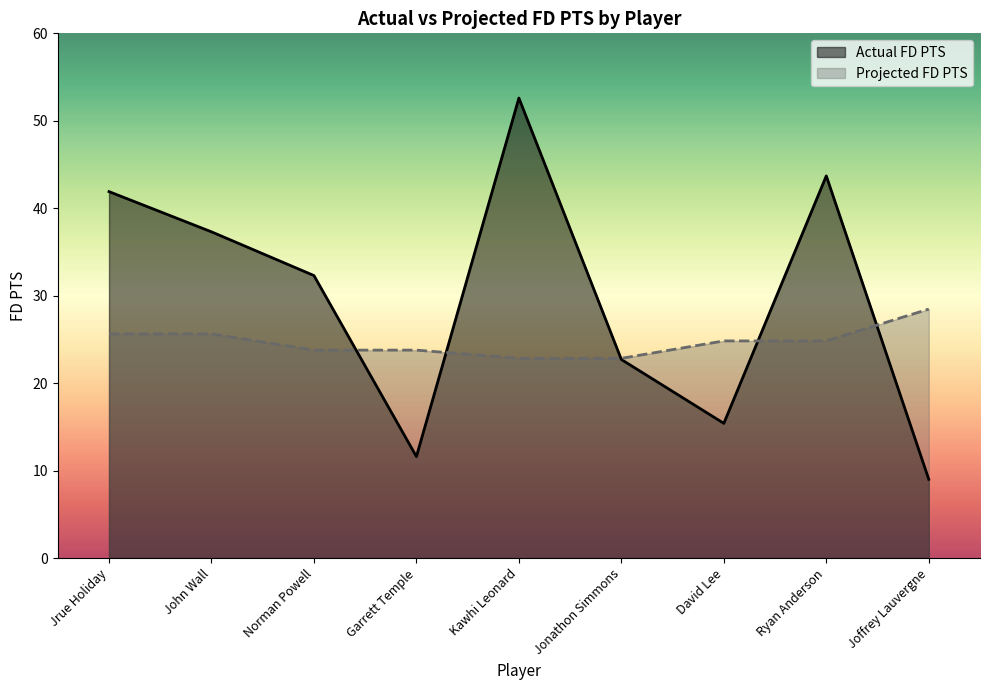

What is the approximate value of Actual FD PTS at Jrue Holiday?

41.9